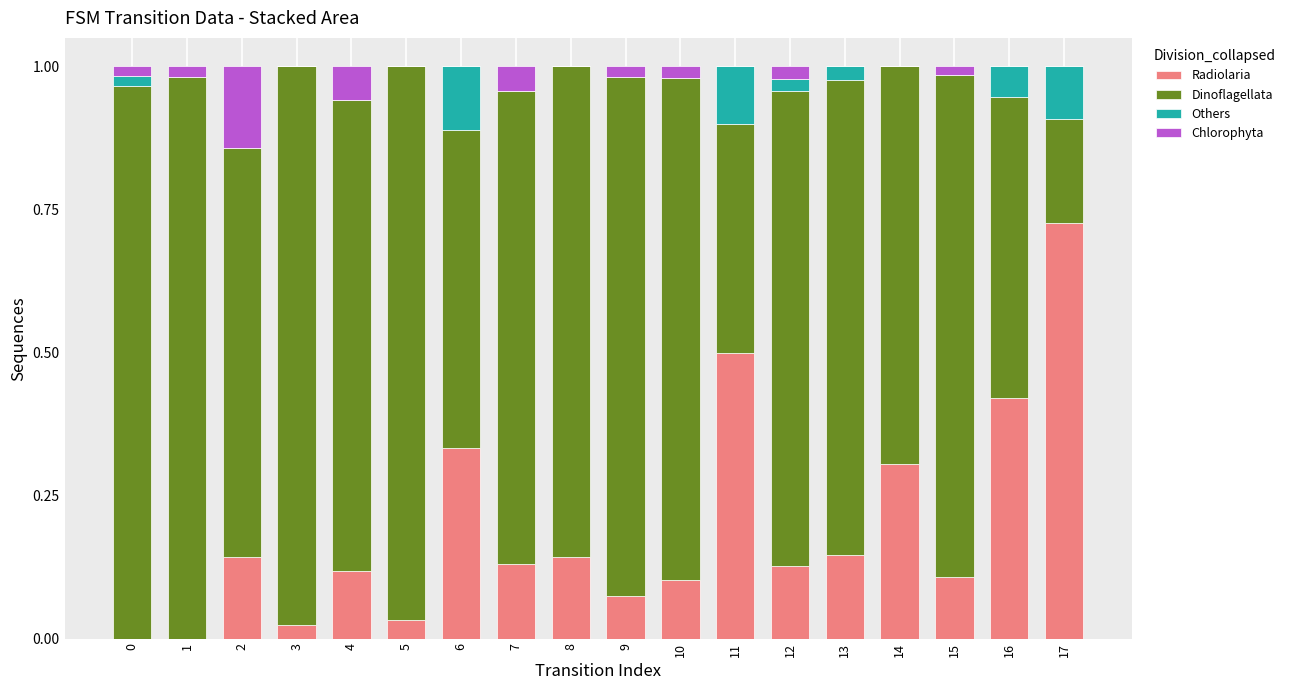

How many data points does each series have?

18